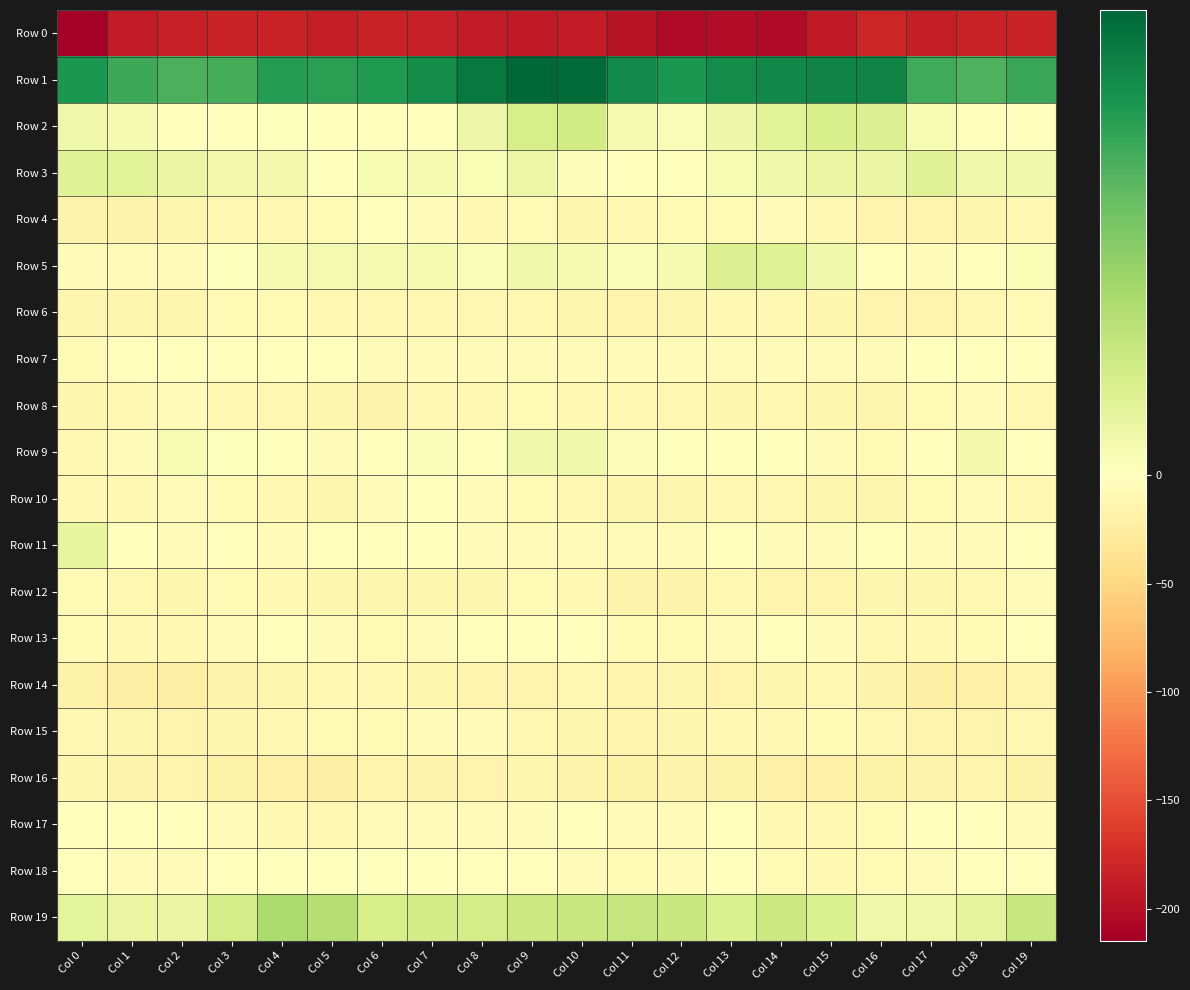

At which category is the sum across all series the highest?

Col 9